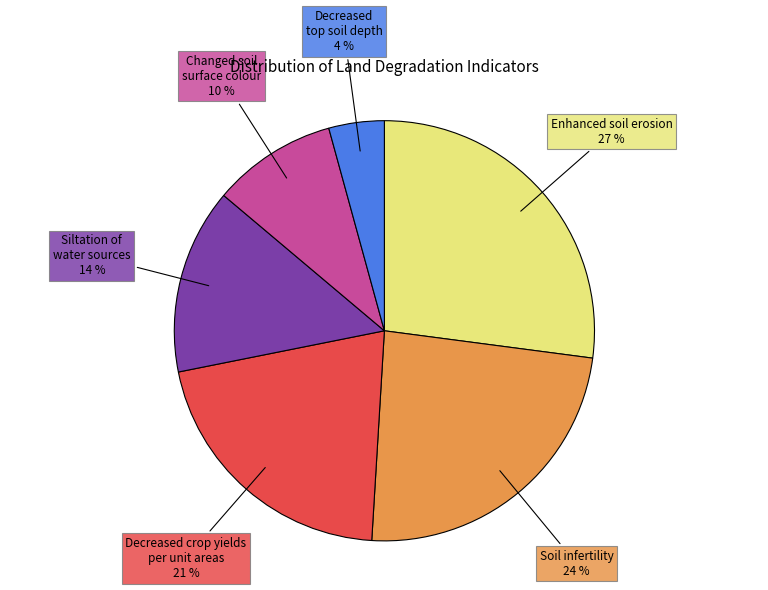

To the nearest percent, what is the average slice percentage?

17%